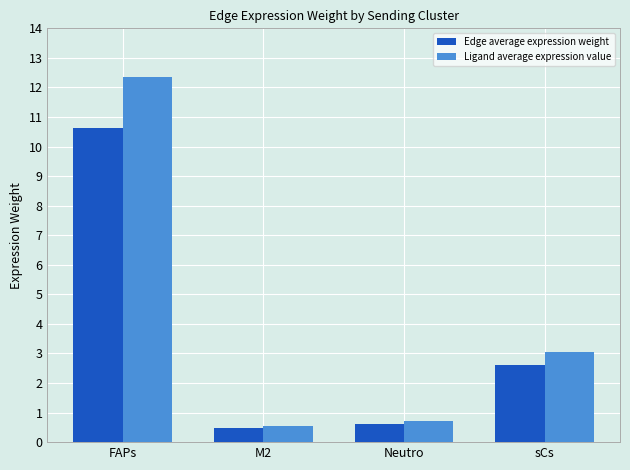

How many values in the Ligand average expression value series are below 3?

2